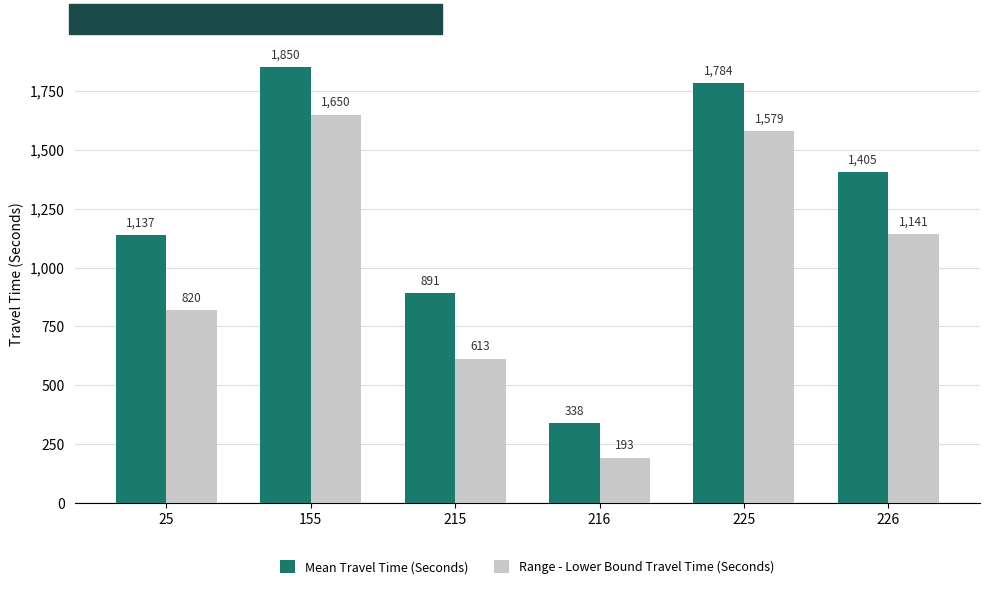

At which category does the chart reach its peak across all series?

155